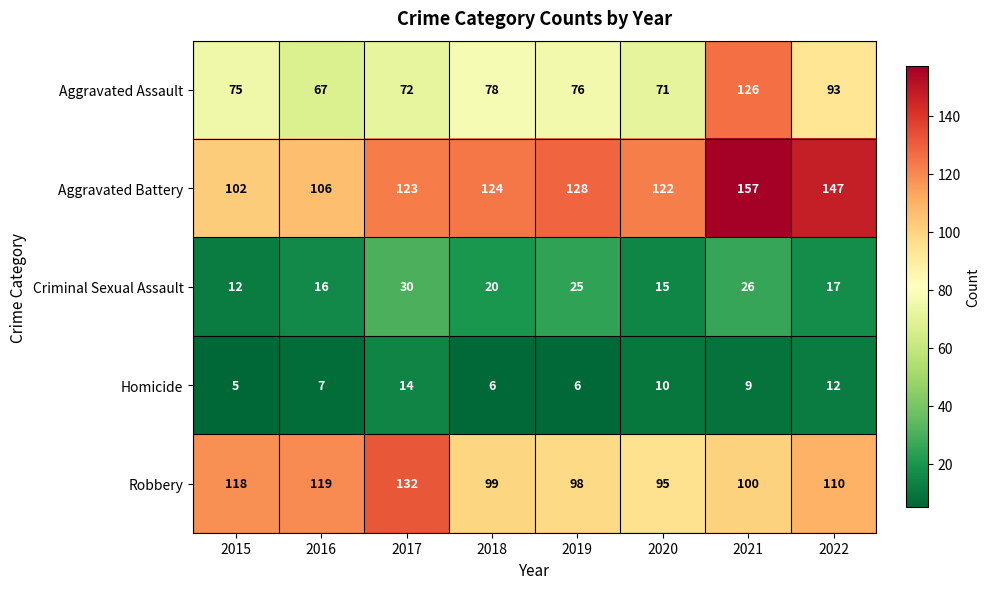

What is the difference between the Aggravated Assault values at 2020 and 2015?

4